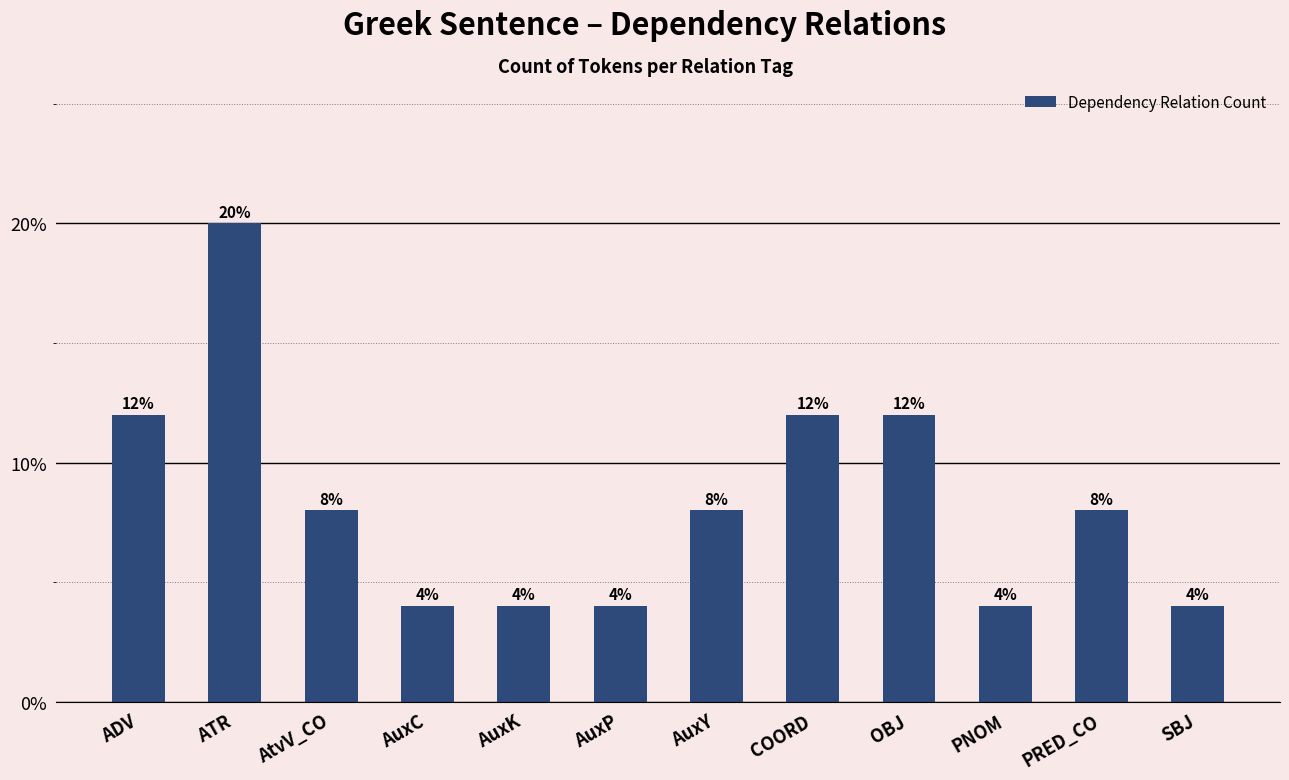

The value at AtvV_CO is 4. True or false?

False